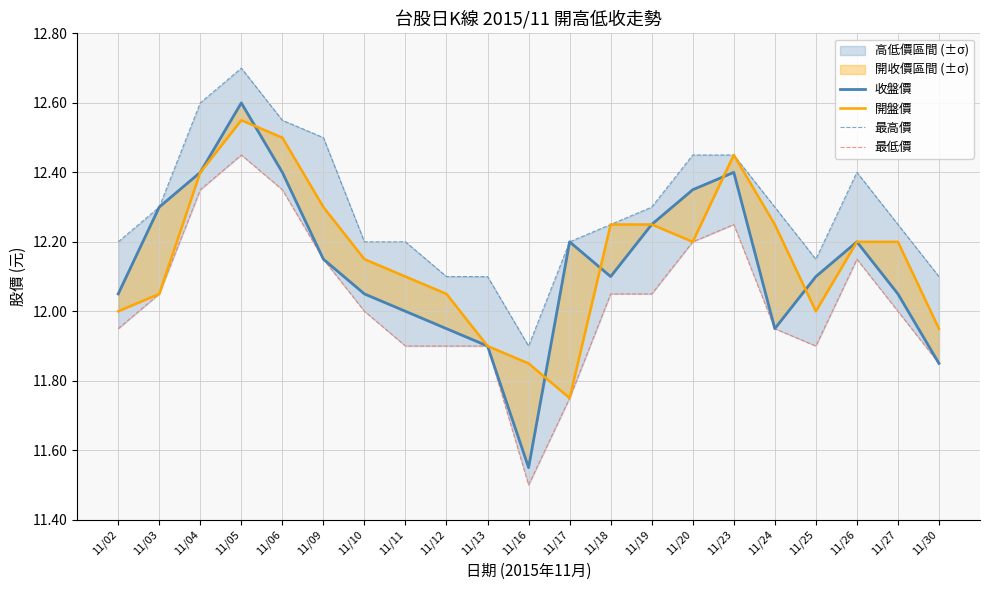

Reading left to right, list all the values displayed in this chart.

收盤價: 12.1	12.3	12.4	12.6	12.4	12.2	12.1	12.0	11.9	11.9	11.6	12.2	12.1	12.2	12.3	12.4	11.9	12.1	12.2	12.1	11.8
開盤價: 12.0	12.1	12.4	12.6	12.5	12.3	12.2	12.1	12.1	11.9	11.8	11.8	12.2	12.2	12.2	12.4	12.2	12.0	12.2	12.2	11.9
最高價: 12.2	12.3	12.6	12.7	12.6	12.5	12.2	12.2	12.1	12.1	11.9	12.2	12.2	12.3	12.4	12.4	12.3	12.2	12.4	12.2	12.1
最低價: 11.9	12.1	12.3	12.4	12.3	12.2	12.0	11.9	11.9	11.9	11.5	11.8	12.1	12.1	12.2	12.2	11.9	11.9	12.2	12.0	11.8